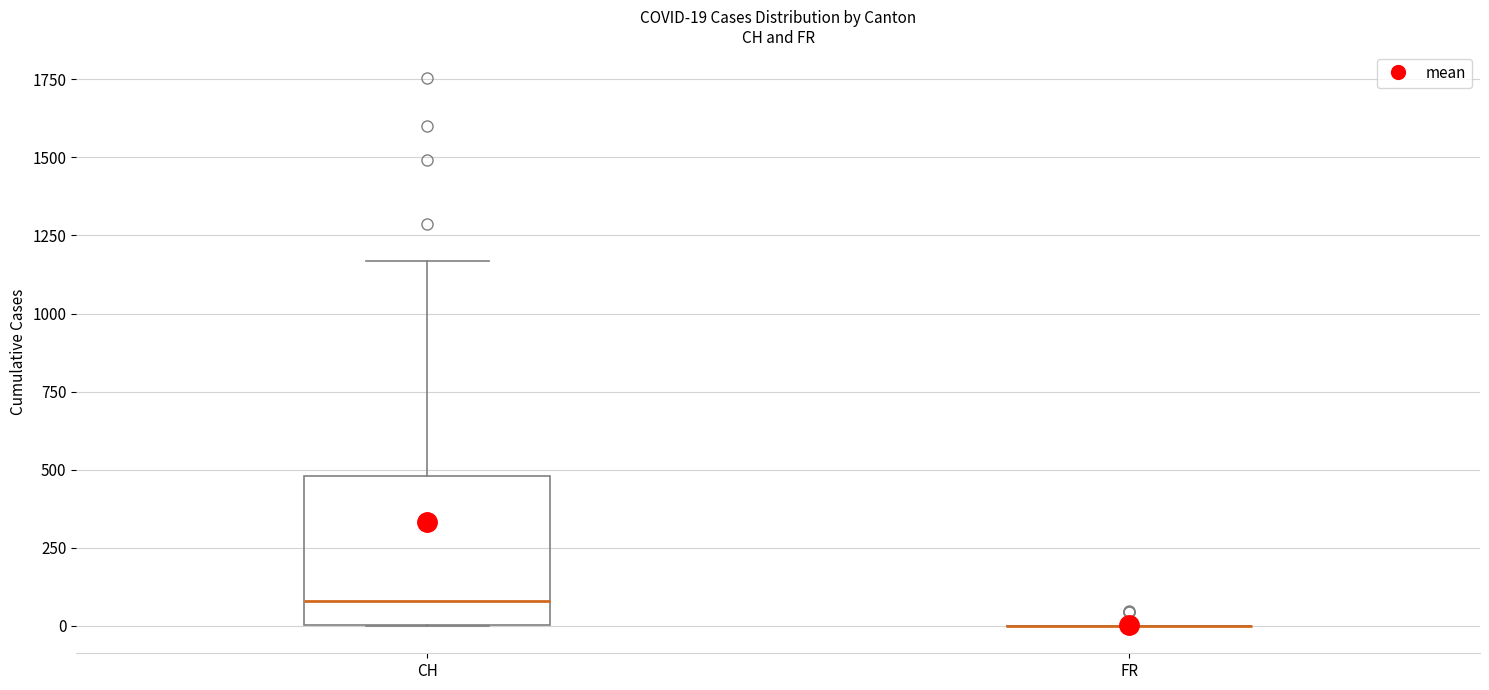

Which box is the tallest, from its lower edge to its upper edge?

CH